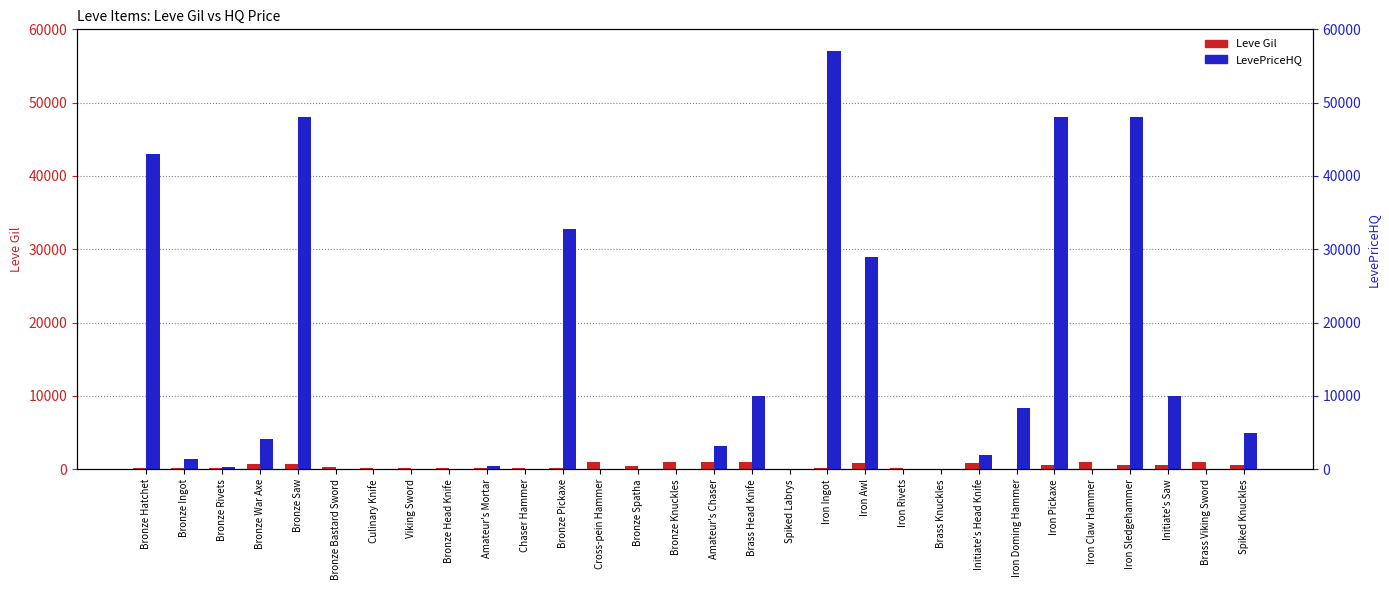

What is the value of the LevePriceHQ bar at the 12th from the left?

32800